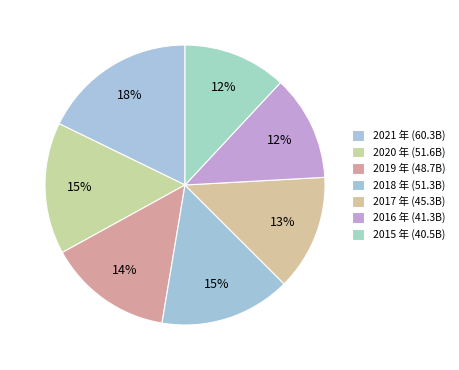

Count the number of slices in the pie.

7